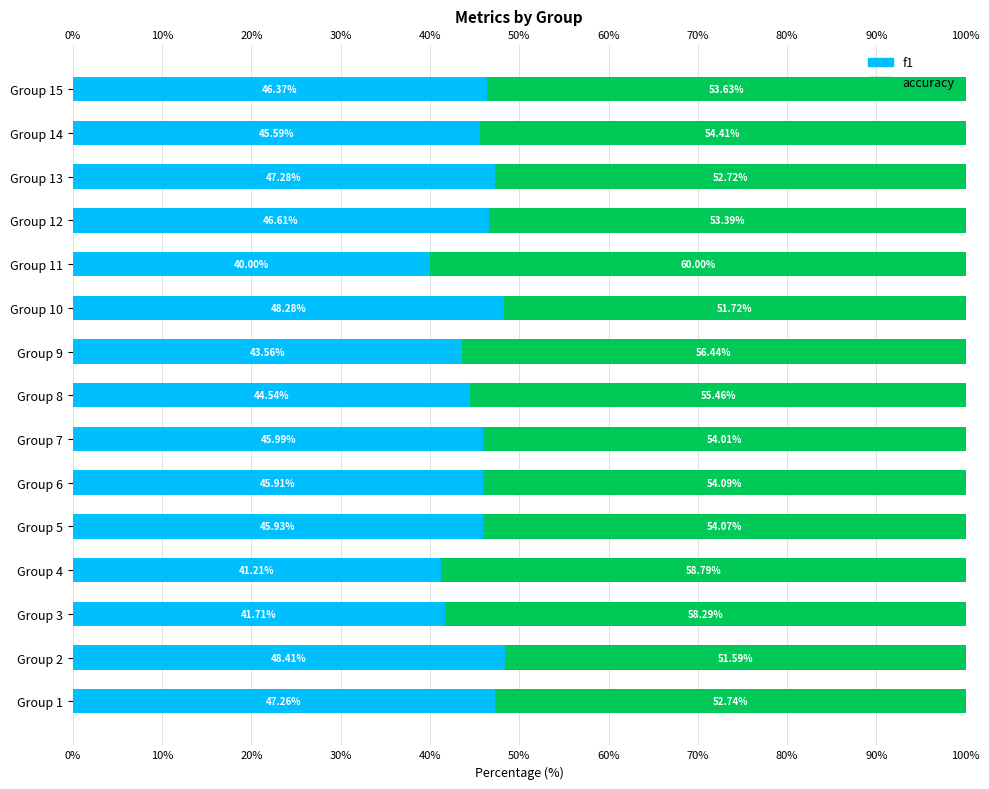

What is the average value of the f1 series?

45.2